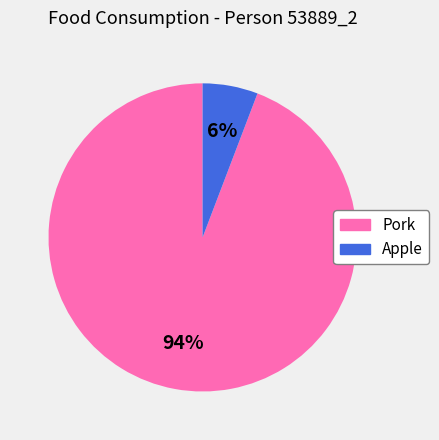

Is there a majority slice in this chart?

Yes